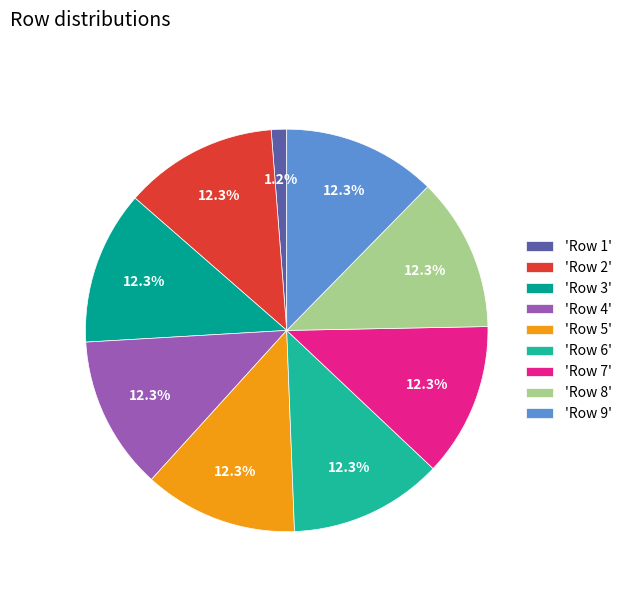

Count the number of slices in the pie.

9